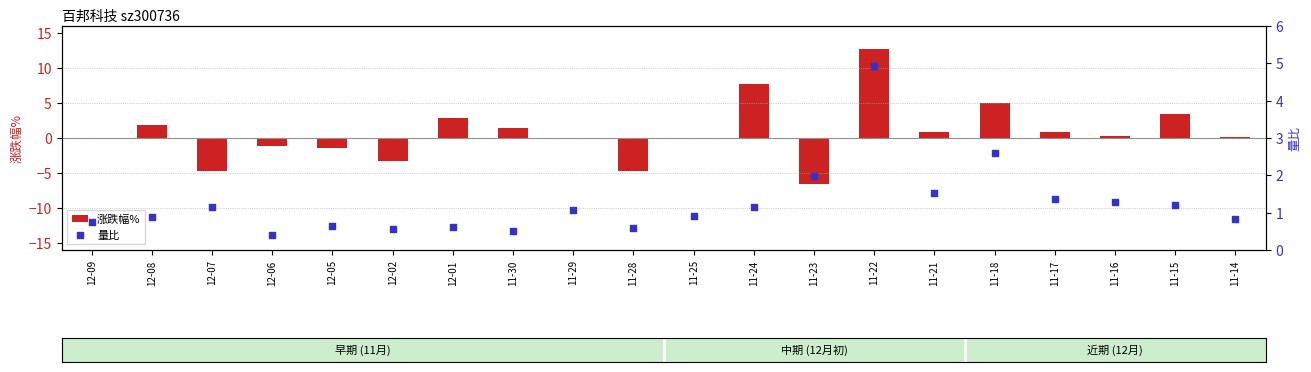

Which series reaches the maximum Y coordinate?

涨跌幅%